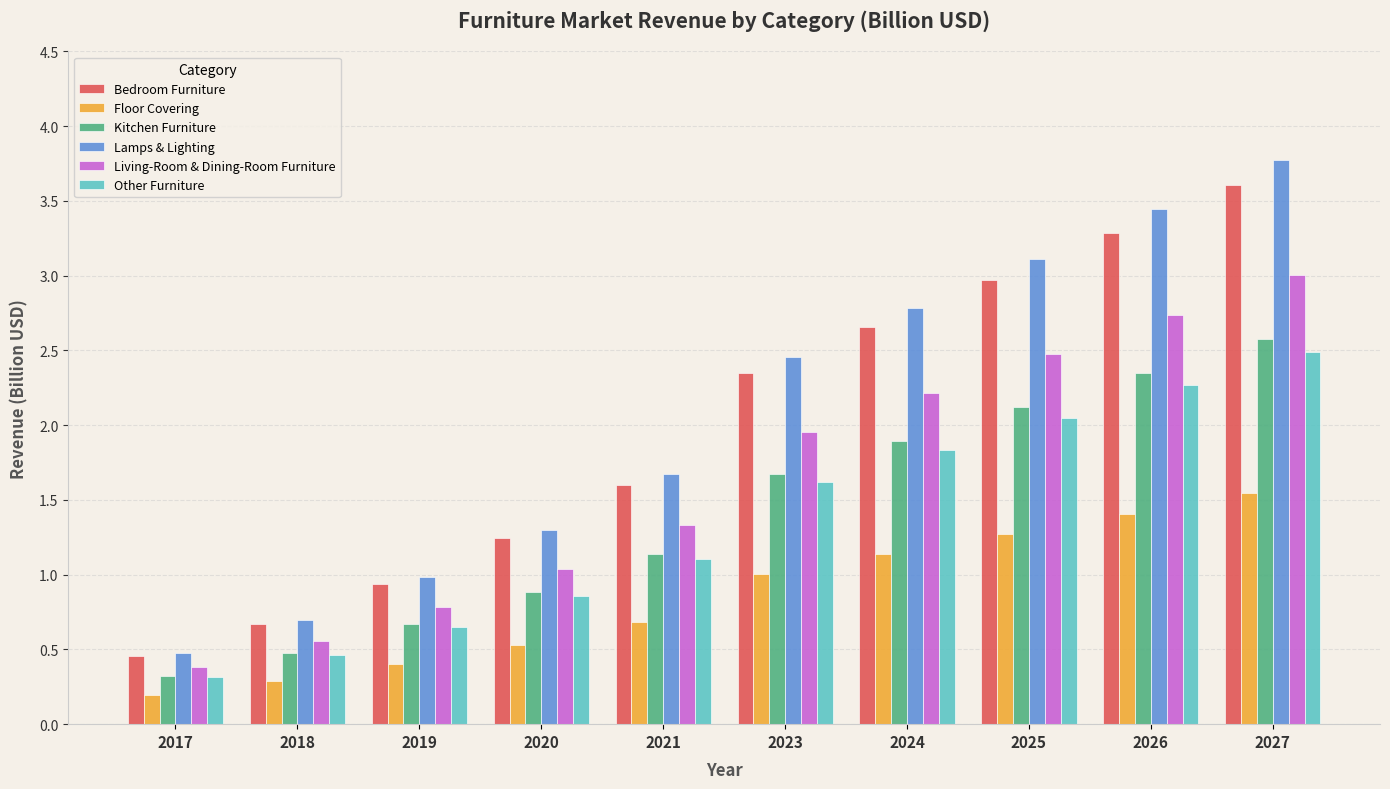

What are all the series names shown in the legend?

Bedroom Furniture, Floor Covering, Kitchen Furniture, Lamps & Lighting, Living-Room & Dining-Room Furniture, Other Furniture